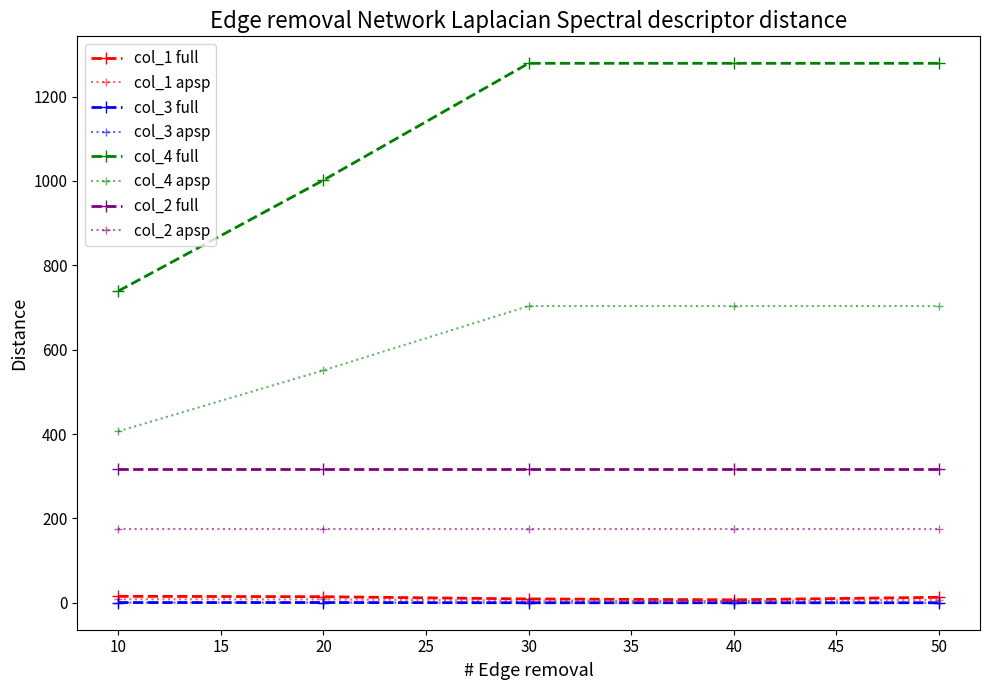

Which series has the largest range (max minus min)?

col_4 full